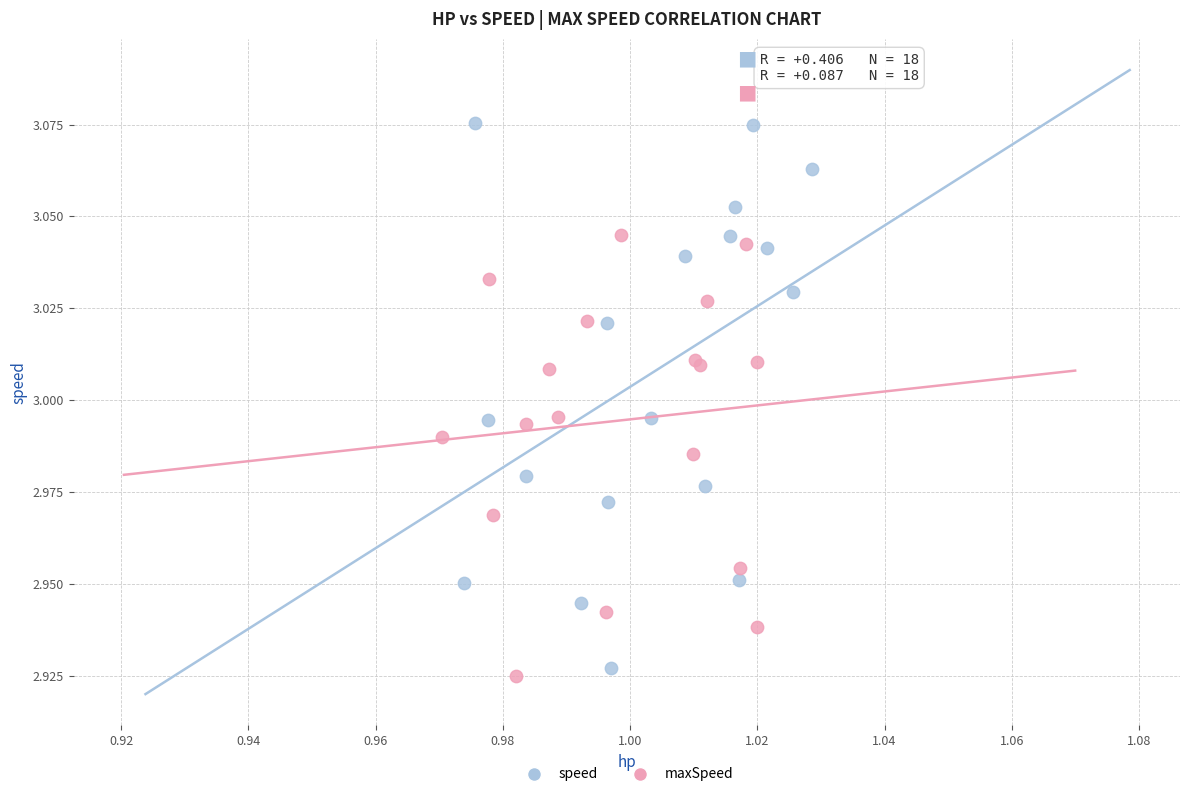

Which series has the widest spread of Y values?

speed